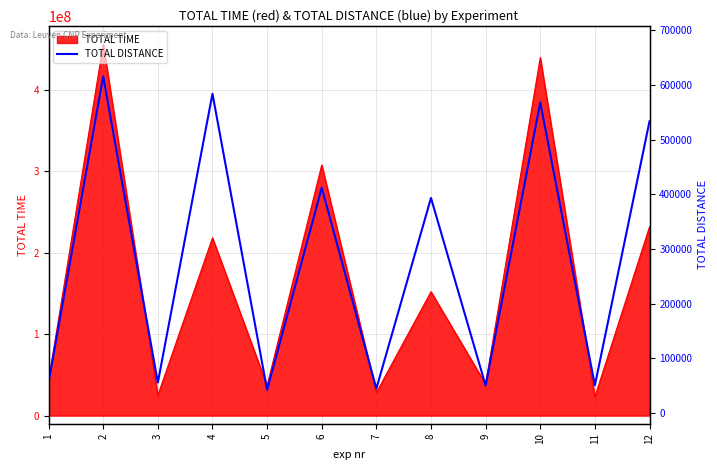

Count the number of categories in the chart.

12